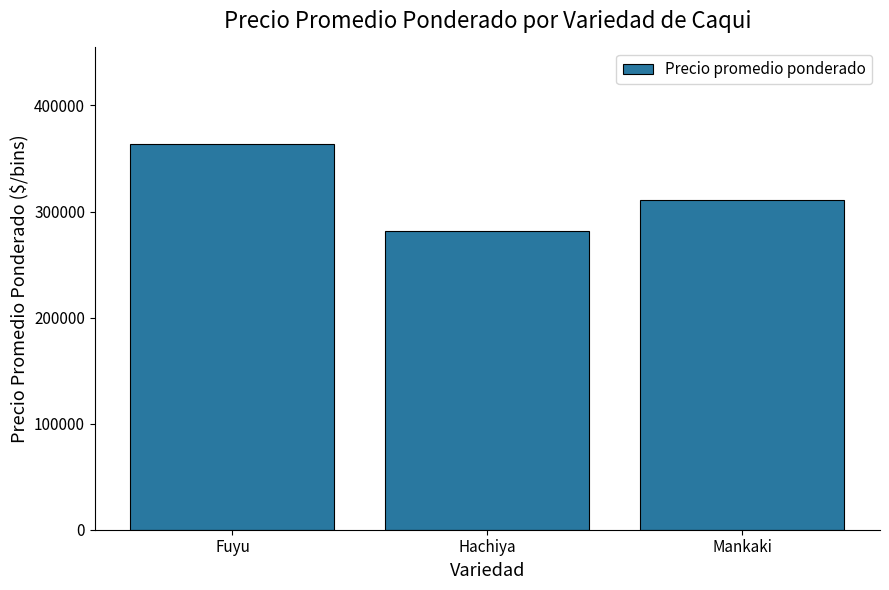

List the labels in order of value, smallest first.

Hachiya, Mankaki, Fuyu